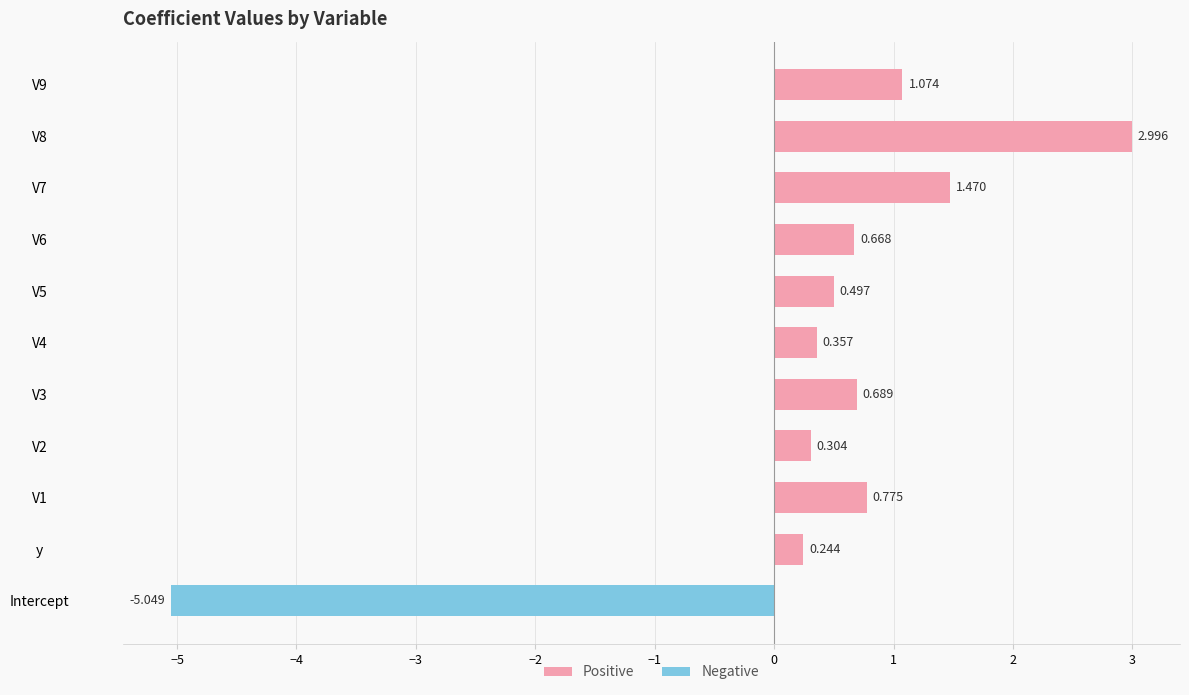

Is it true that Negative equals 2.4 at V7?

False